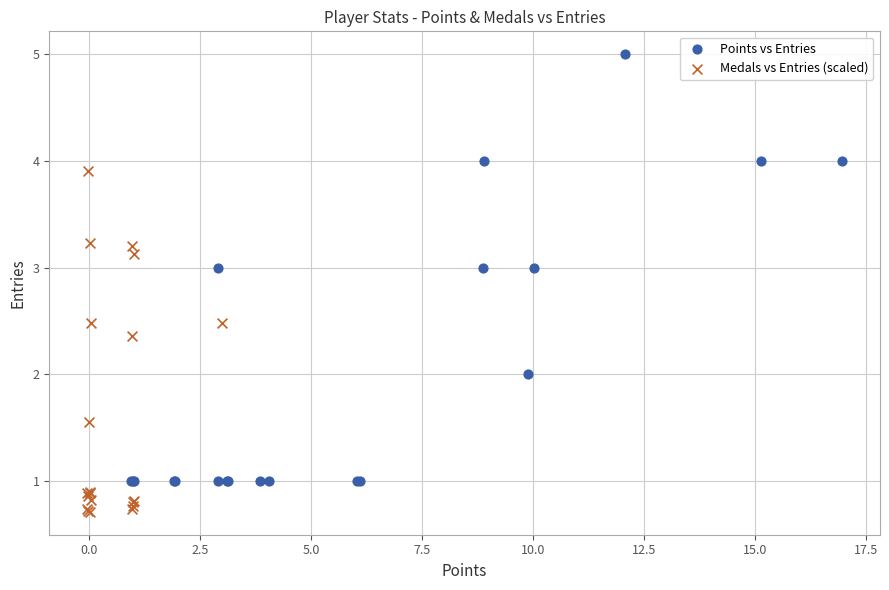

Which series has the largest Y range (max minus min)?

Points vs Entries